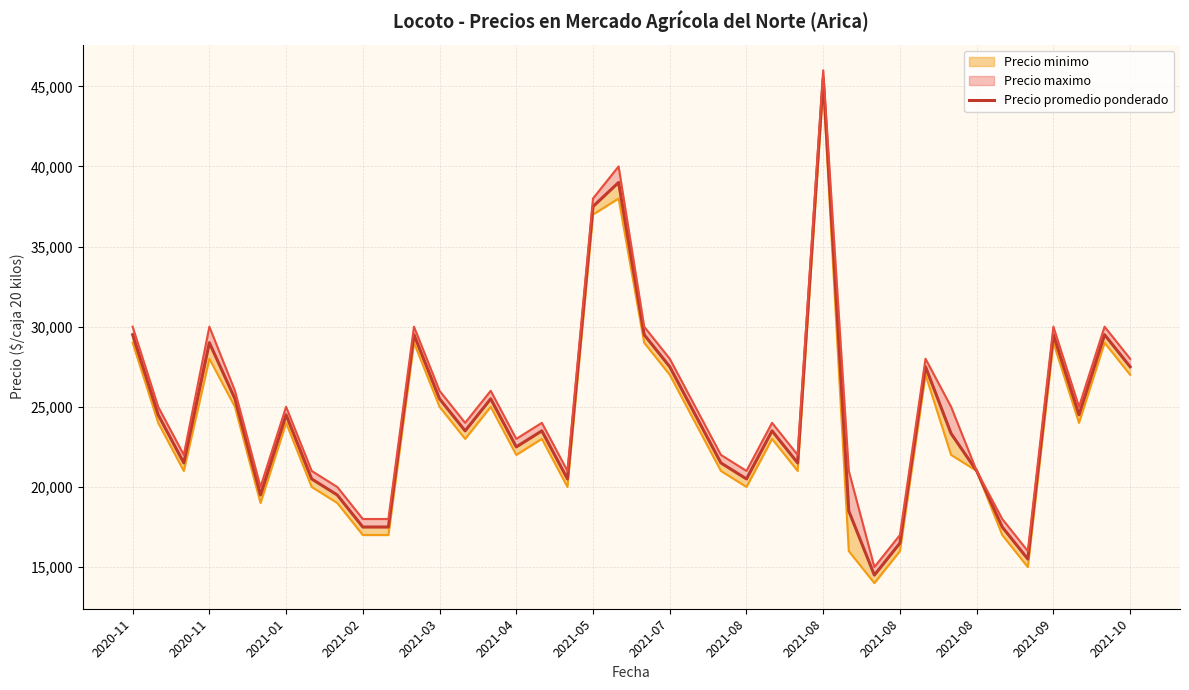

Approximately how many times larger is the value at 28 compared to 25?

0.8